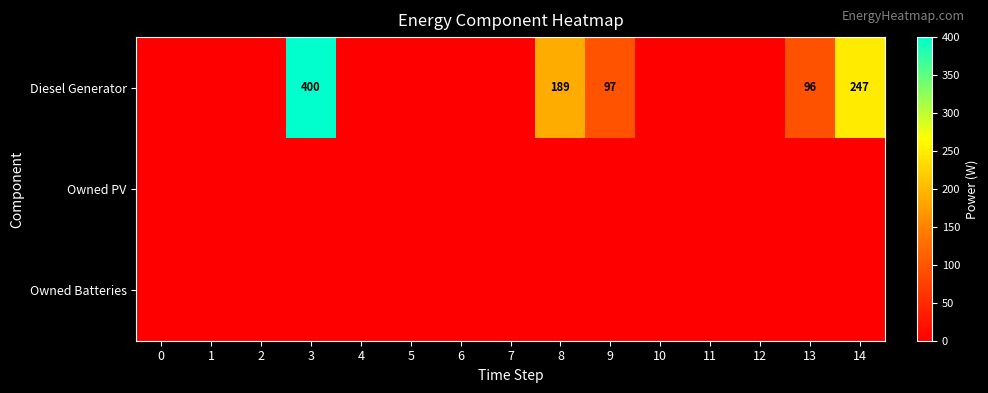

True or false: Owned PV has a value of 0 at 3.

True